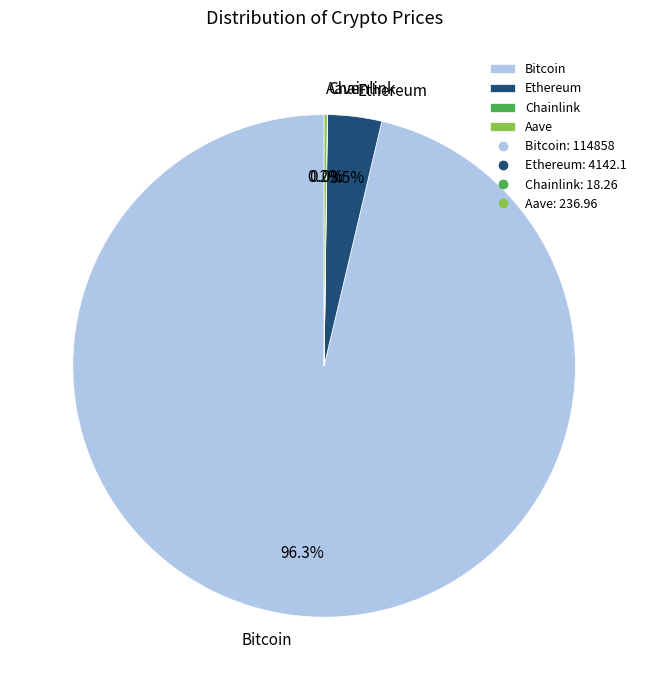

Which slice is the largest?

Bitcoin